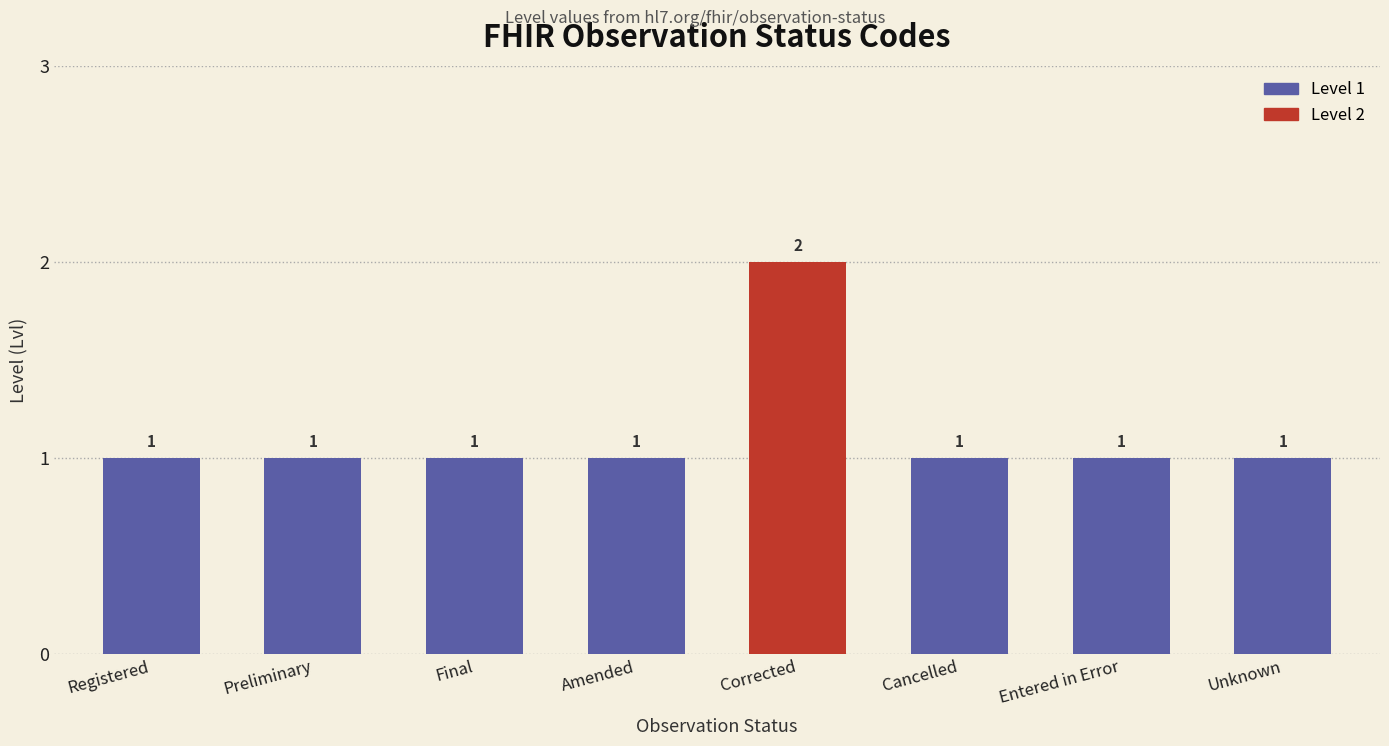

Does the chart contain any negative values?

No